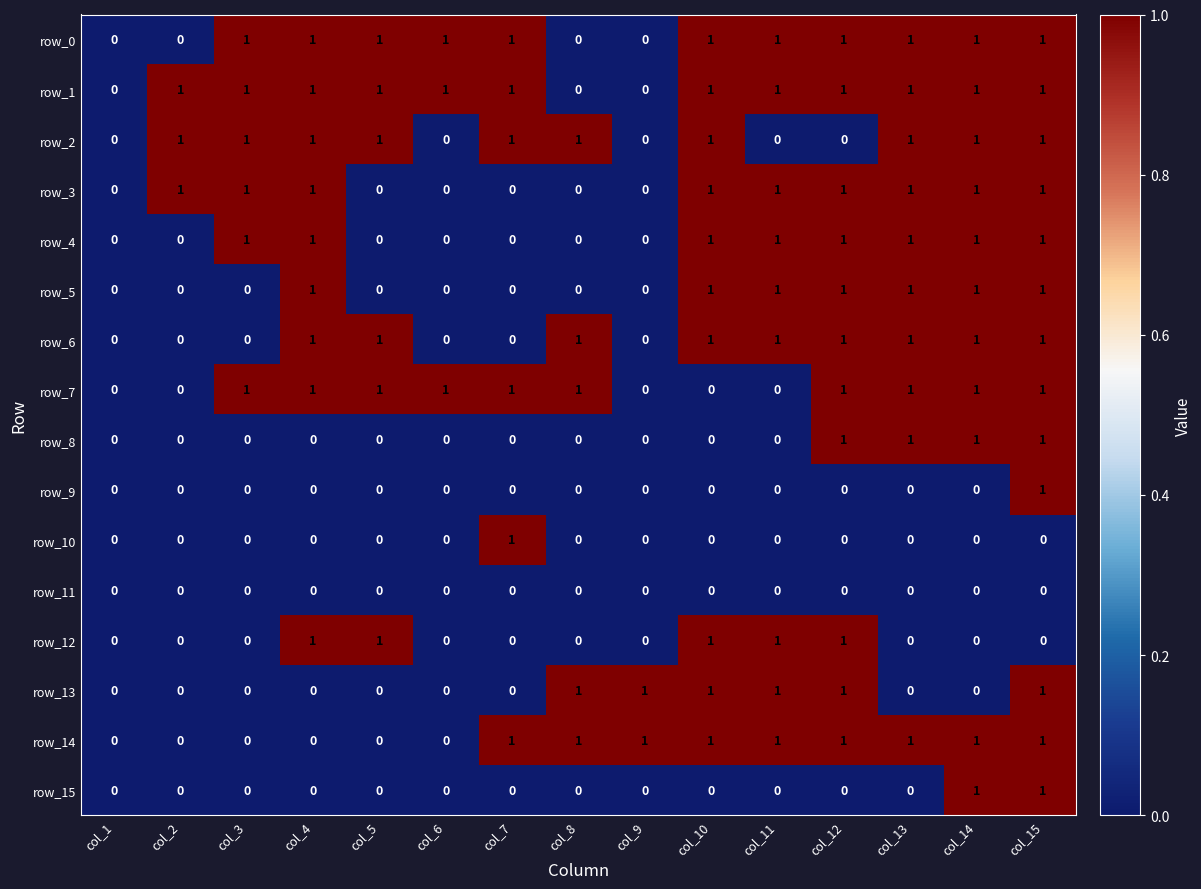

What is the total value across all series at col_7?

6